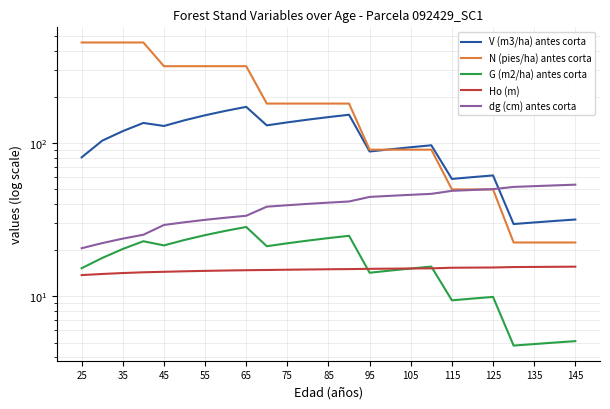

Reading left to right, transcribe all the data shown in this chart.

V (m3/ha) antes corta: 81.1	104.2	120.3	136.0	130.0	141.6	152.7	163.2	173.3	131.2	137.2	143.0	148.5	153.9	88.5	91.5	94.4	97.2	58.6	60.2	61.8	29.7	30.4	31.1	31.8
N (pies/ha) antes corta: 456.2	456.2	456.2	456.2	319.4	319.4	319.4	319.4	319.4	182.0	182.0	182.0	182.0	182.0	91.0	91.0	91.0	91.0	50.1	50.1	50.1	22.5	22.5	22.5	22.5
G (m2/ha) antes corta: 15.3	17.9	20.4	23.0	21.6	23.4	25.2	26.8	28.4	21.3	22.3	23.2	24.1	24.9	14.3	14.8	15.2	15.7	9.4	9.7	9.9	4.8	4.9	5.0	5.1
Ho (m): 13.8	14.0	14.2	14.4	14.5	14.6	14.7	14.8	14.8	14.9	15.0	15.0	15.1	15.1	15.2	15.2	15.2	15.3	15.4	15.4	15.5	15.6	15.6	15.6	15.7
dg (cm) antes corta: 20.7	22.3	23.9	25.3	29.3	30.5	31.7	32.7	33.7	38.6	39.5	40.3	41.0	41.8	44.7	45.5	46.1	46.8	49.0	49.6	50.3	52.0	52.6	53.2	53.8